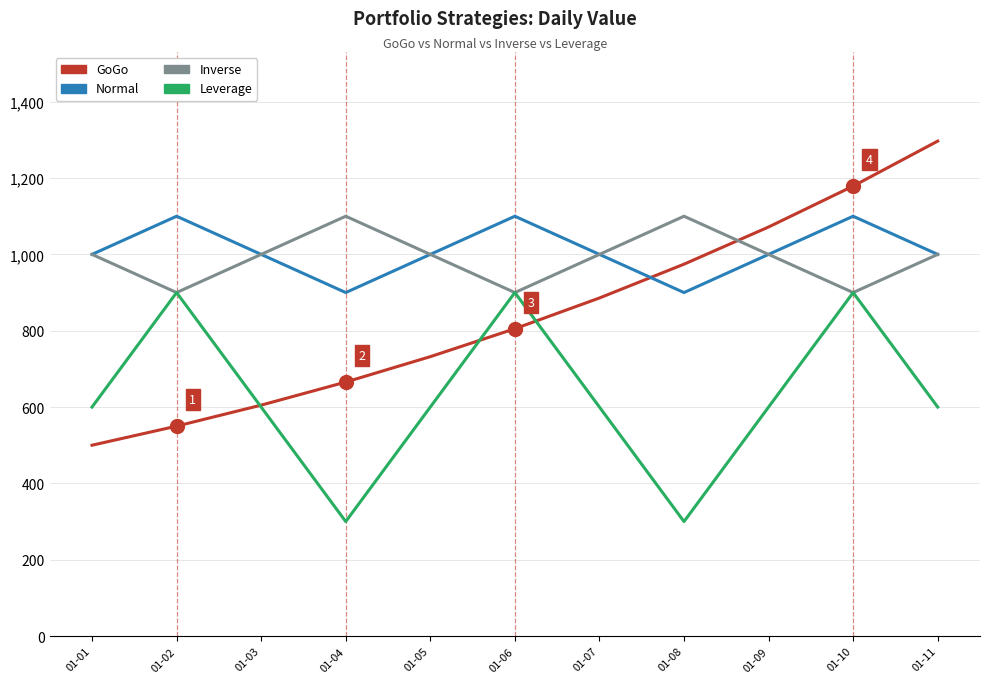

Between 01-01 and 01-11, which series saw the biggest shift?

GoGo